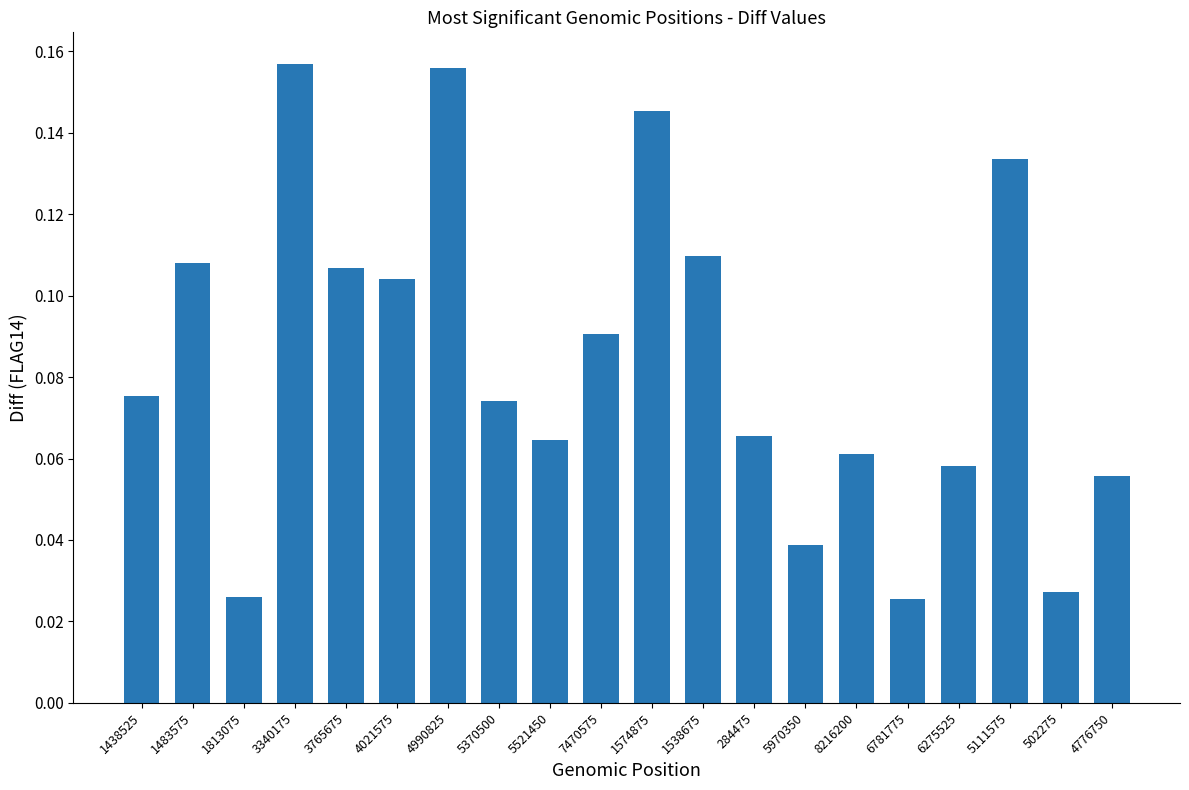

Count the values in the range 0 to 1.

20